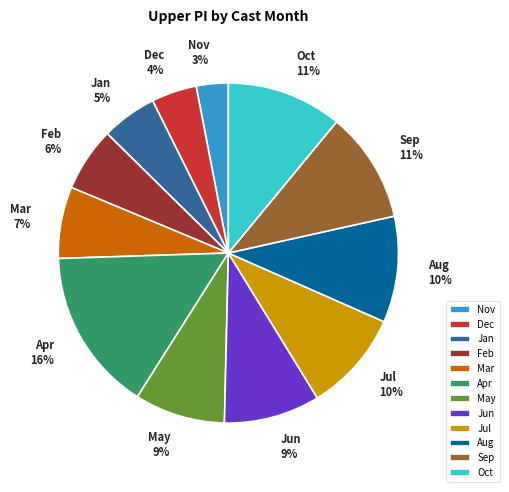

To the nearest percent, what percentage of the pie is Mar?

7%